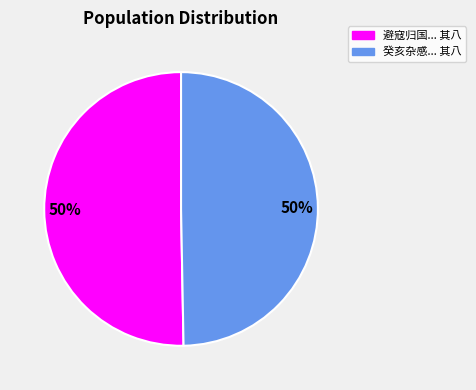

What is the ratio of the value at 癸亥杂感... 其八 to the value at 避寇归国... 其八?

1.0